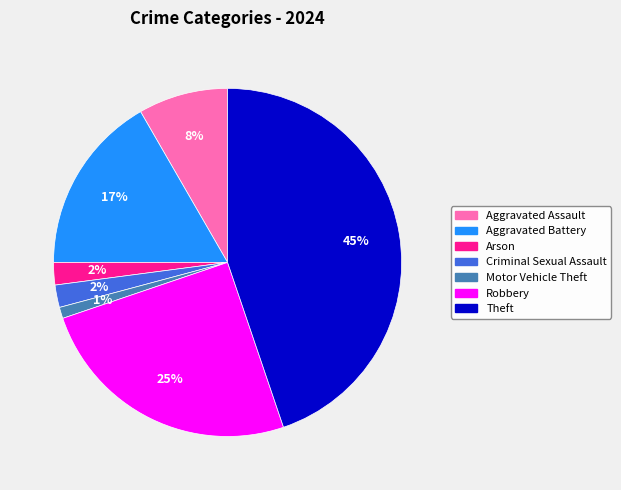

Does any single category account for the majority?

No